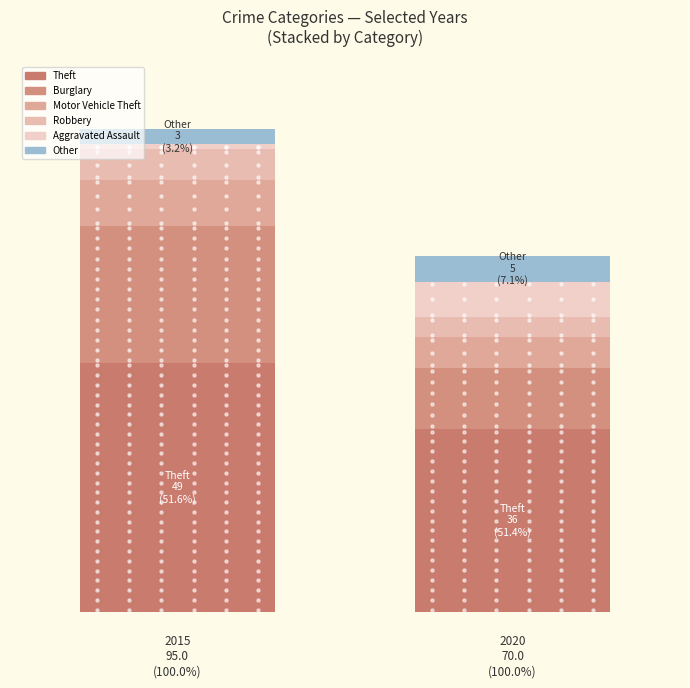

How many bars are there in total?

2